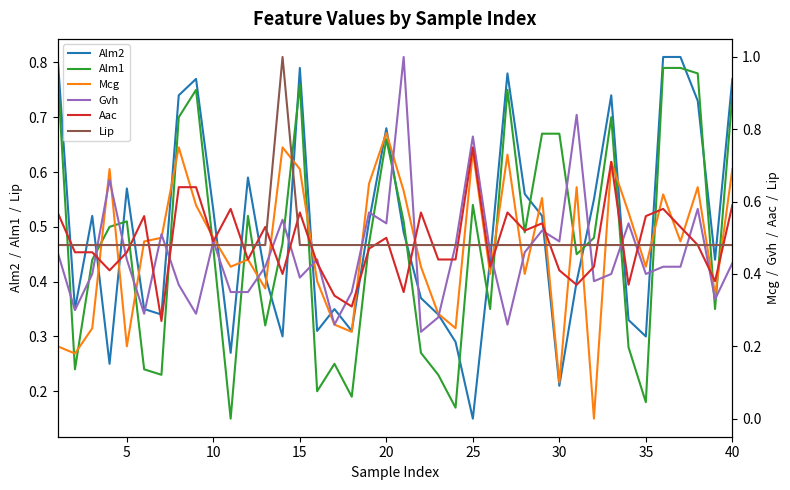

Between 35 and 15, which series saw the biggest shift?

Alm1